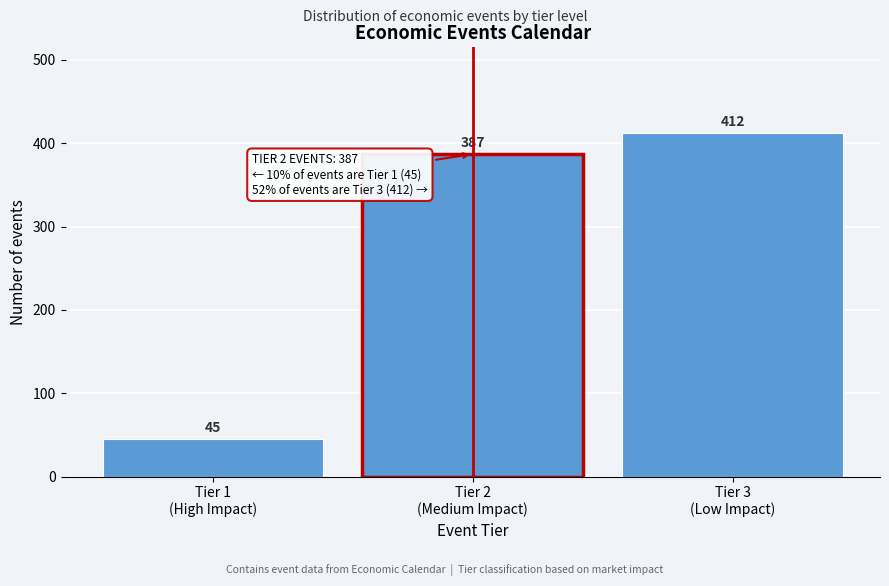

Reading left to right, list all the values displayed in this chart.

45	387	412